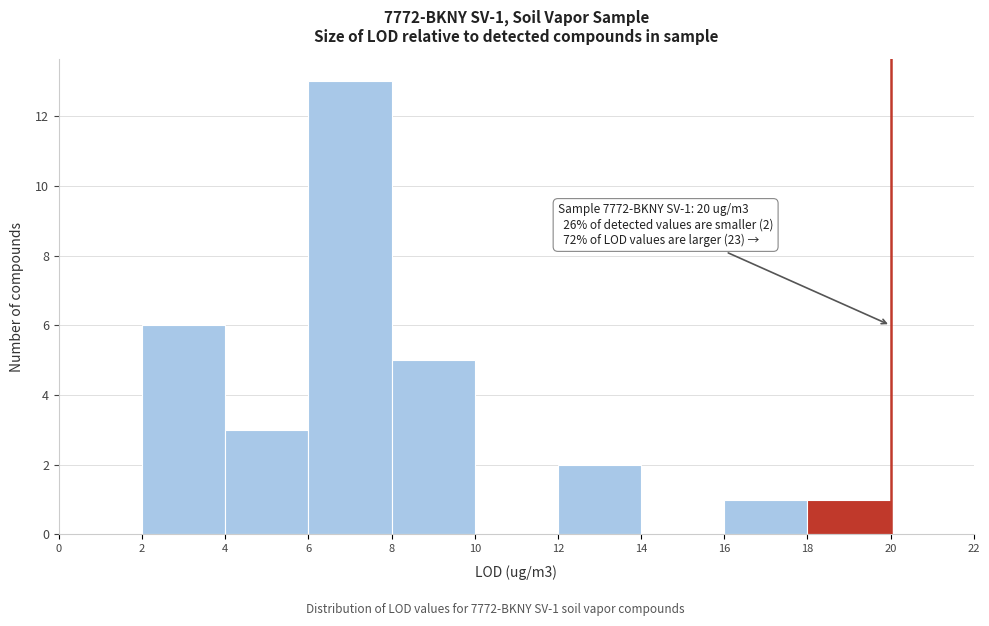

Over which range of the x-axis is the bar tallest?

6 to 8